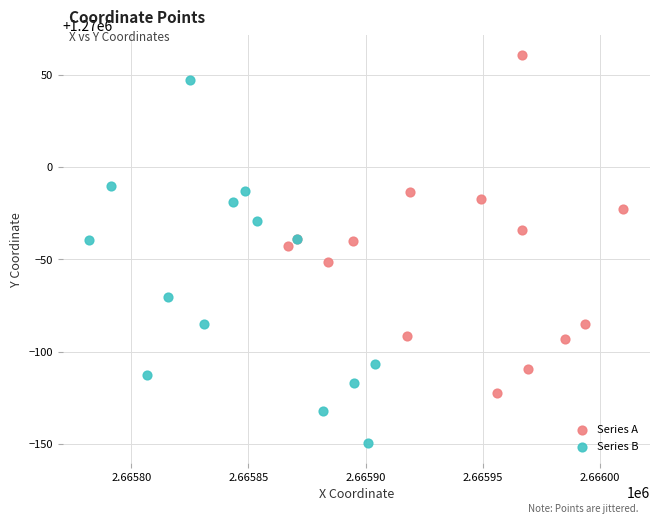

Which series reaches the maximum Y coordinate?

Series A